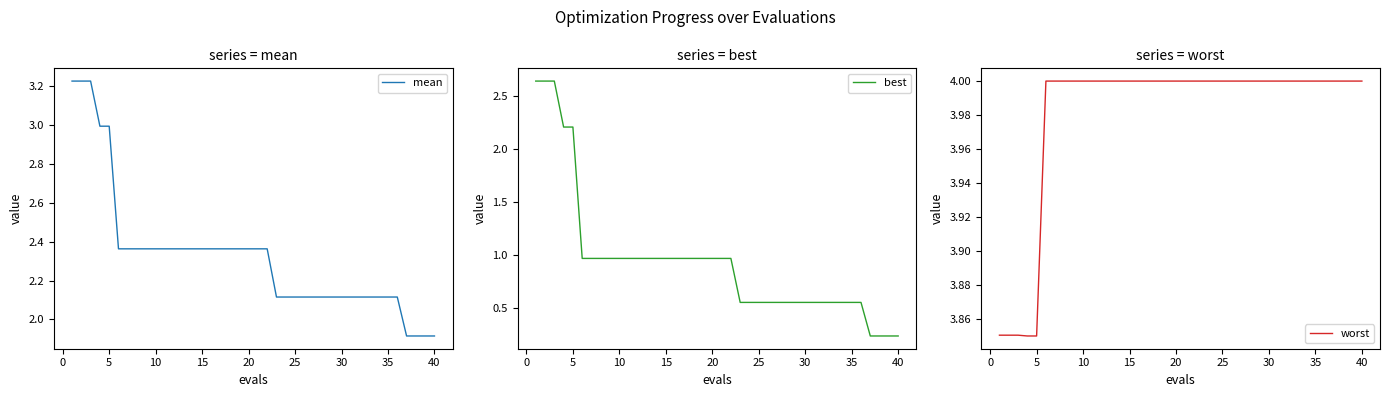

Which series has the largest range (max minus min)?

best